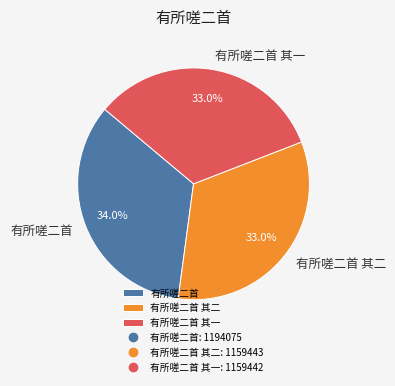

Which category has the biggest portion of the pie?

有所嗟二首